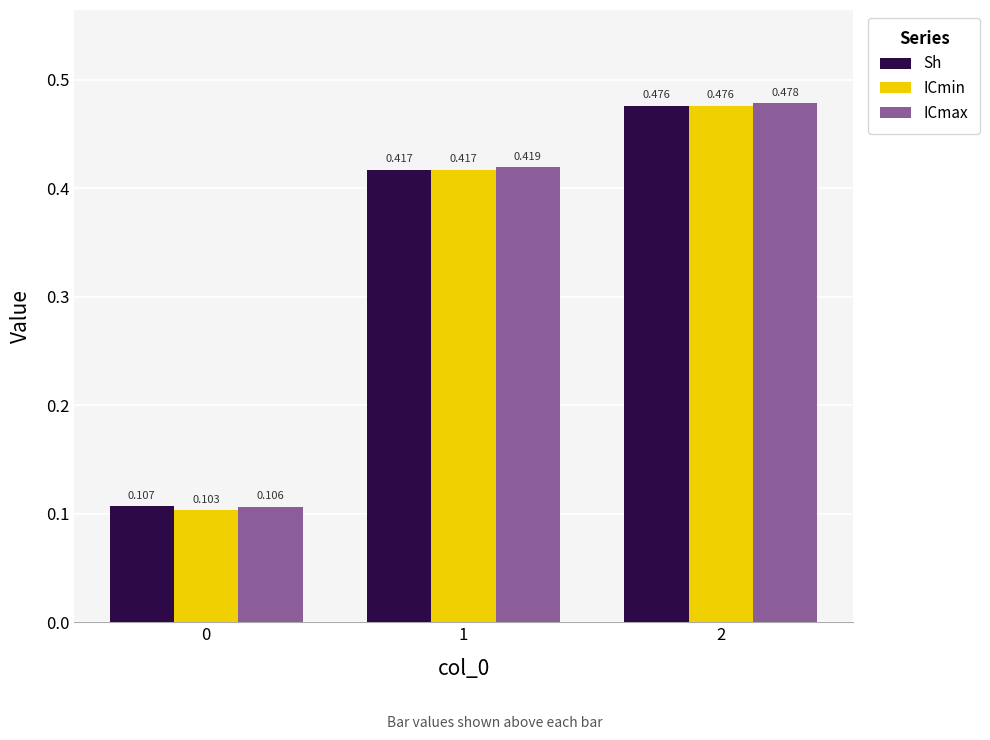

True or false: Sh has a value of 0.7 at 2.

False